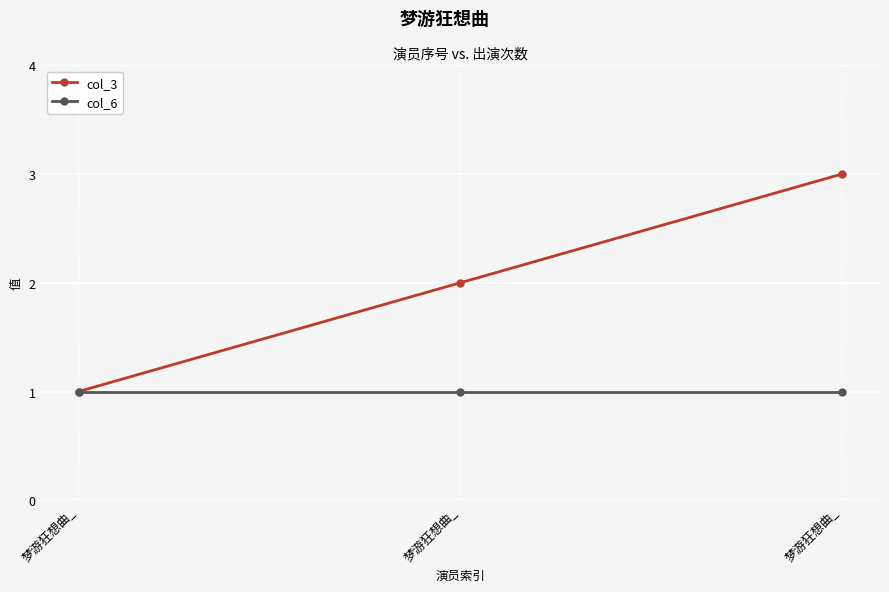

Is this an area chart (filled region under the line)?

No